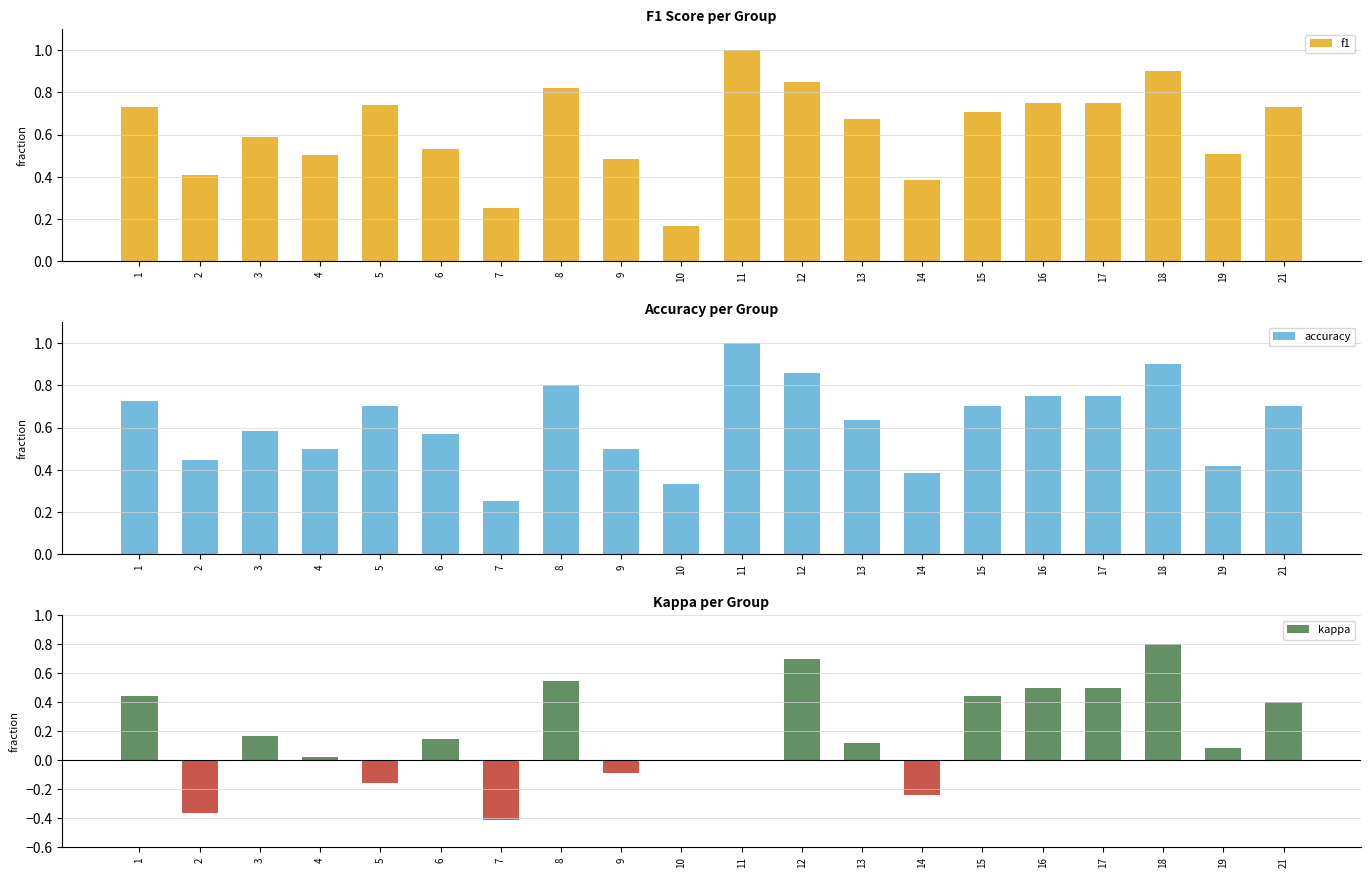

Does the chart contain stacked bars?

No